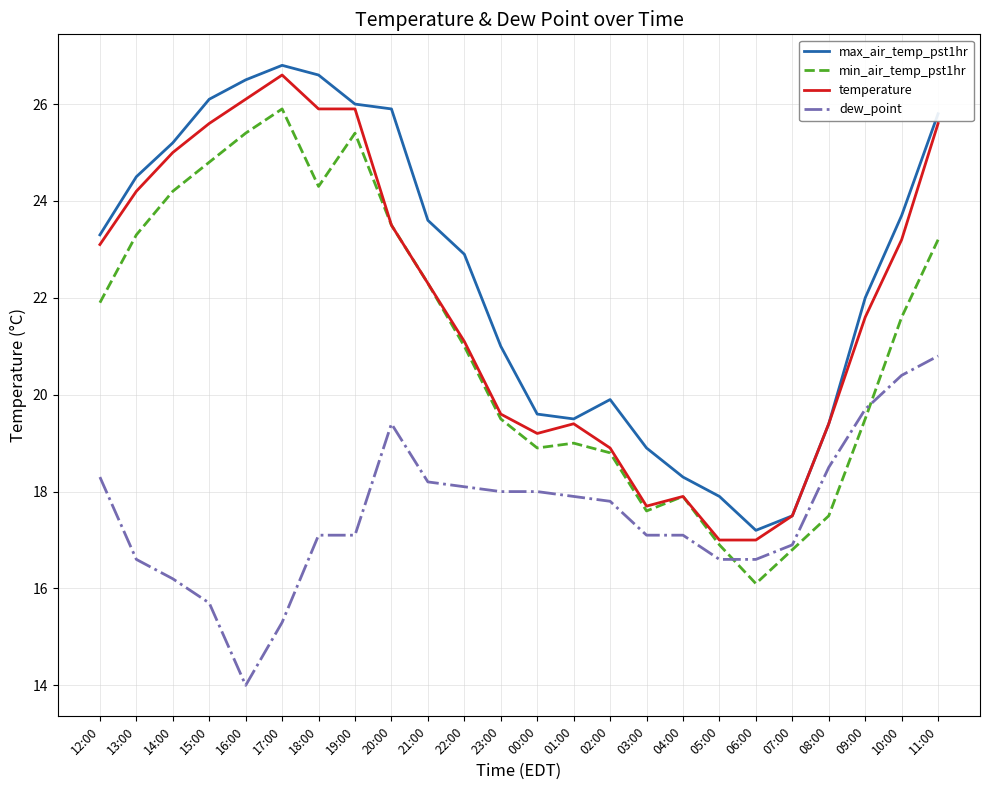

Reading left to right, what are all the values shown in this chart?

max_air_temp_pst1hr: 23.3	24.5	25.2	26.1	26.5	26.8	26.6	26.0	25.9	23.6	22.9	21.0	19.6	19.5	19.9	18.9	18.3	17.9	17.2	17.5	19.4	22.0	23.7	25.8
min_air_temp_pst1hr: 21.9	23.3	24.2	24.8	25.4	25.9	24.3	25.4	23.5	22.3	21.0	19.5	18.9	19.0	18.8	17.6	17.9	16.9	16.1	16.8	17.5	19.5	21.6	23.2
temperature: 23.1	24.2	25.0	25.6	26.1	26.6	25.9	25.9	23.5	22.3	21.1	19.6	19.2	19.4	18.9	17.7	17.9	17.0	17.0	17.5	19.4	21.6	23.2	25.6
dew_point: 18.3	16.6	16.2	15.7	14.0	15.3	17.1	17.1	19.4	18.2	18.1	18.0	18.0	17.9	17.8	17.1	17.1	16.6	16.6	16.9	18.5	19.7	20.4	20.8